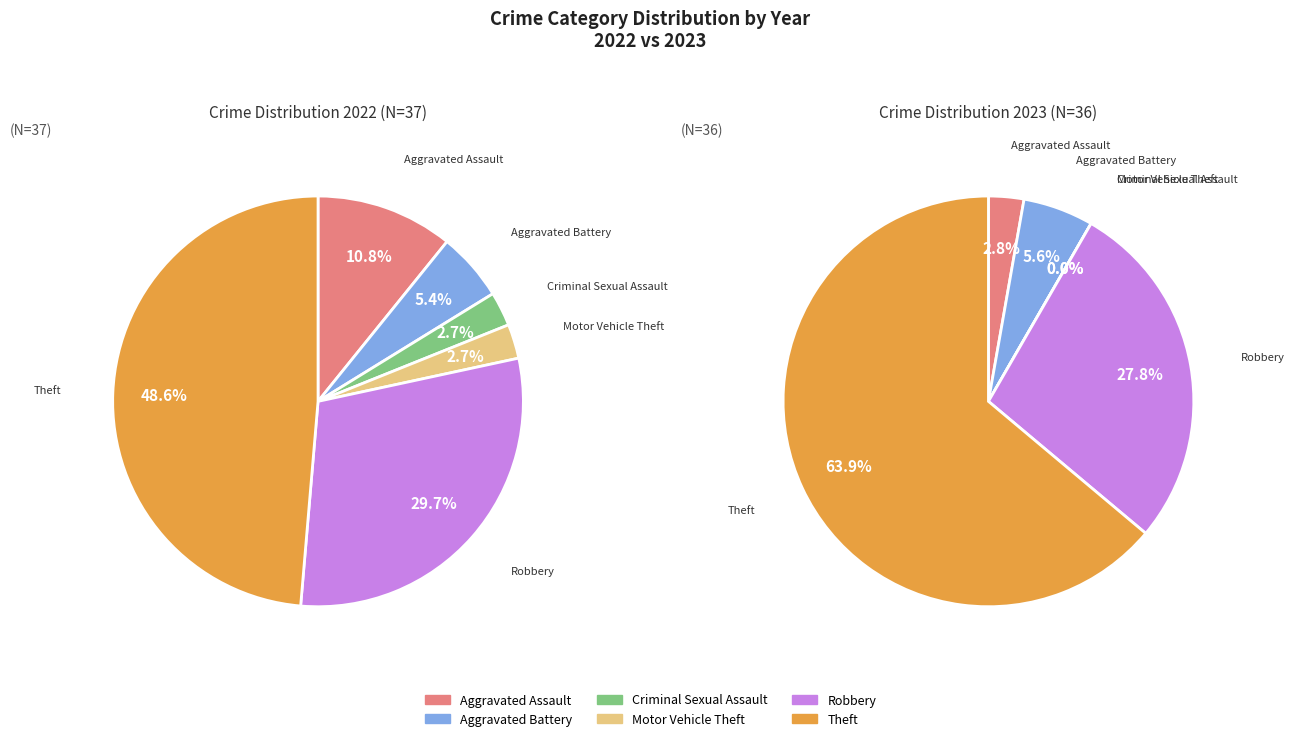

To the nearest percent, what is the difference between the largest and smallest slice percentages?

46%